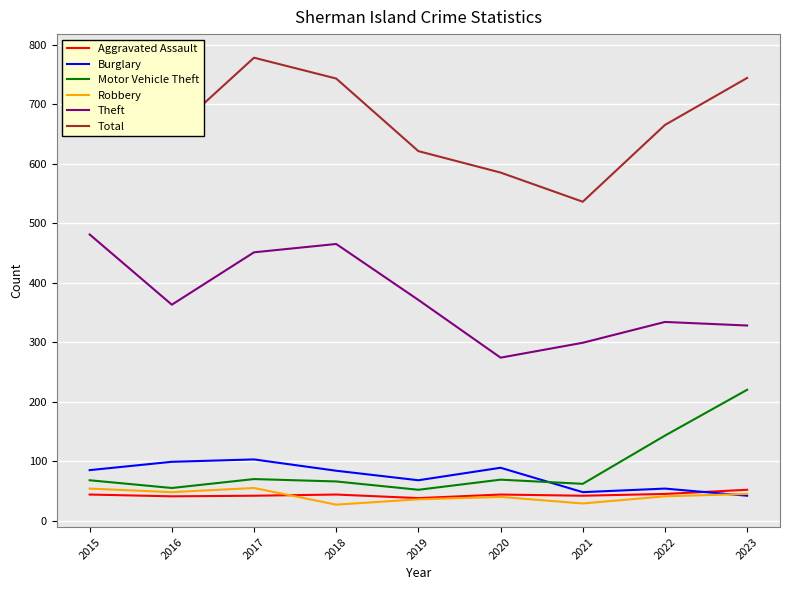

After their last crossing, which series has the higher values: Robbery or Burglary?

Robbery